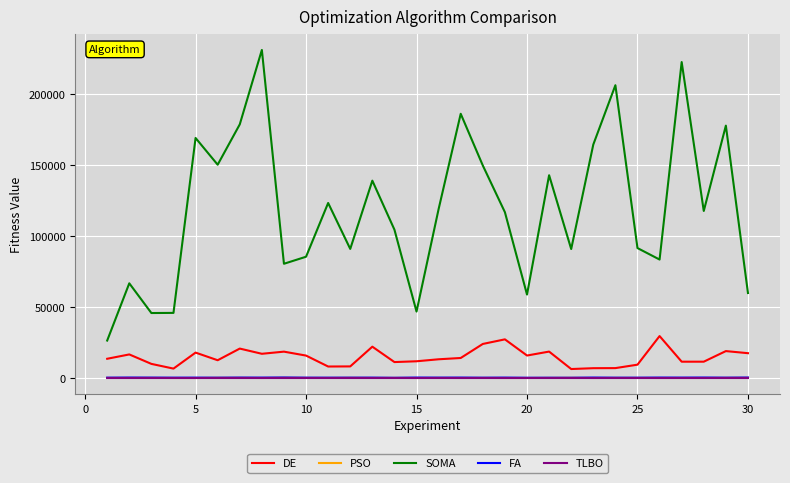

True or false: SOMA and DE intersect in this chart.

False